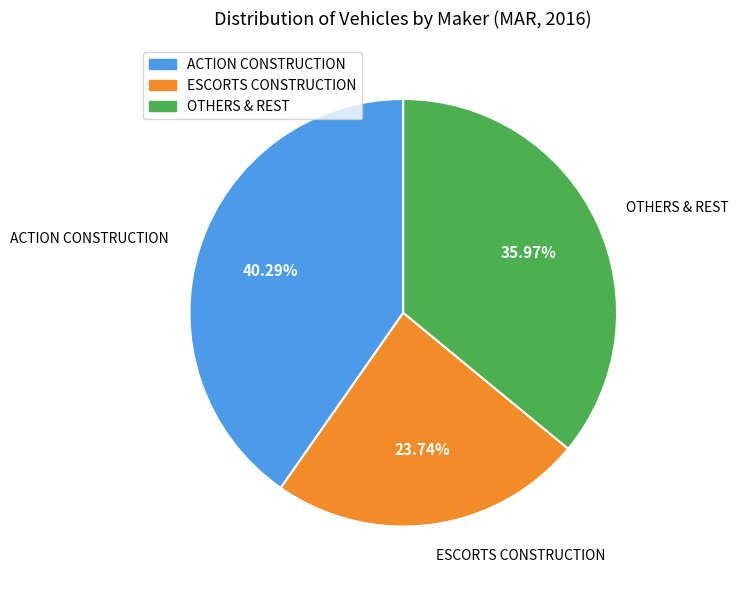

Is there any slice that represents more than half of the pie?

No